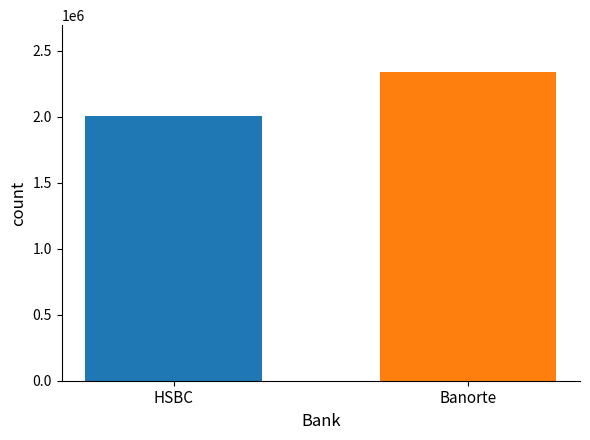

Count the number of categories in the chart.

1